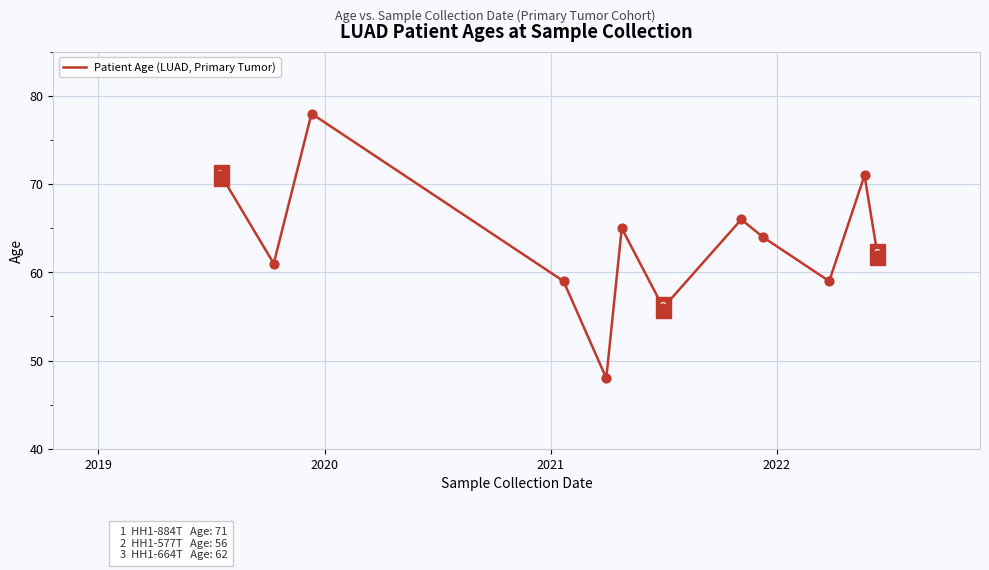

What is the smallest value displayed?

48